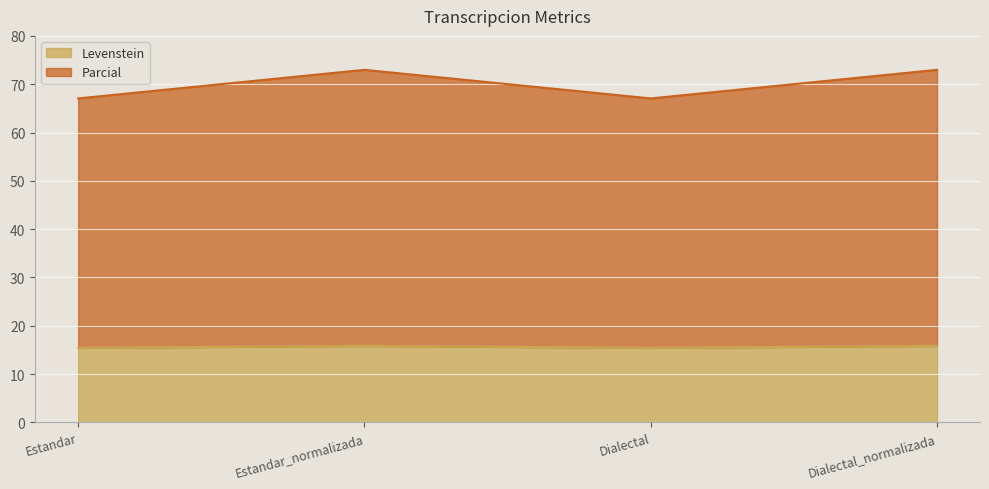

The value of Levenstein at Estandar_normalizada is 8.4. True or false?

False